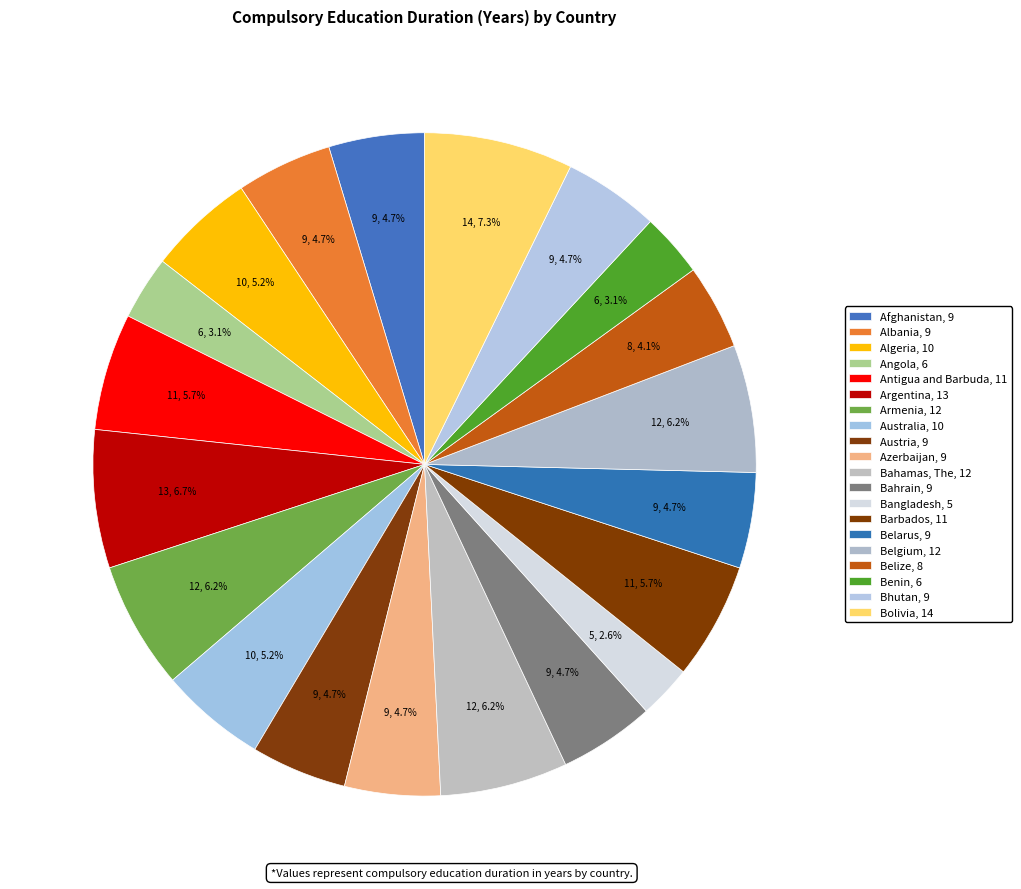

What is the change in value from Bahamas, The to Bhutan?

-3